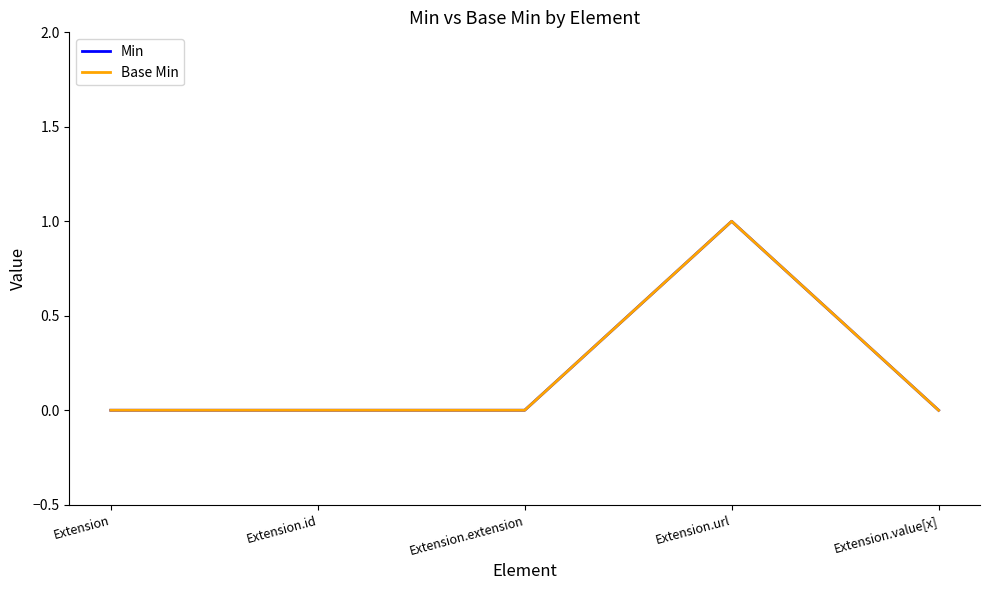

True or false: Base Min and Min intersect in this chart.

False